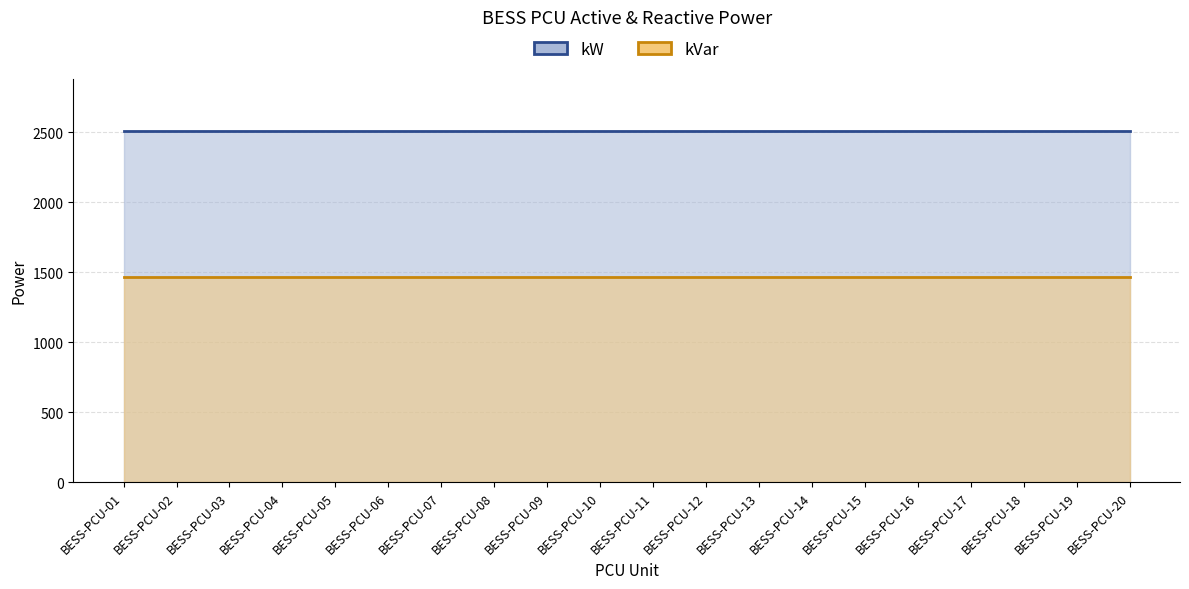

List the series in order of their peak value, lowest first.

kVar, kW